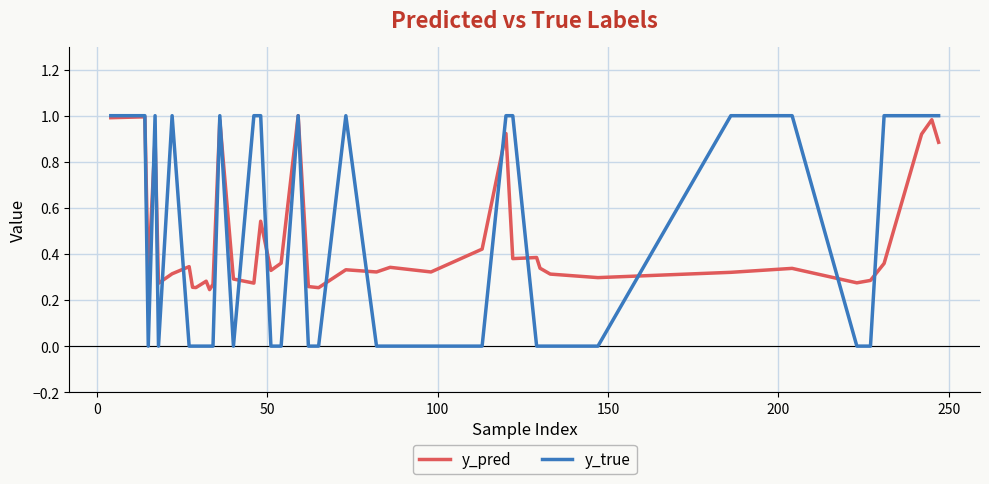

How many lines are shown in the chart?

2